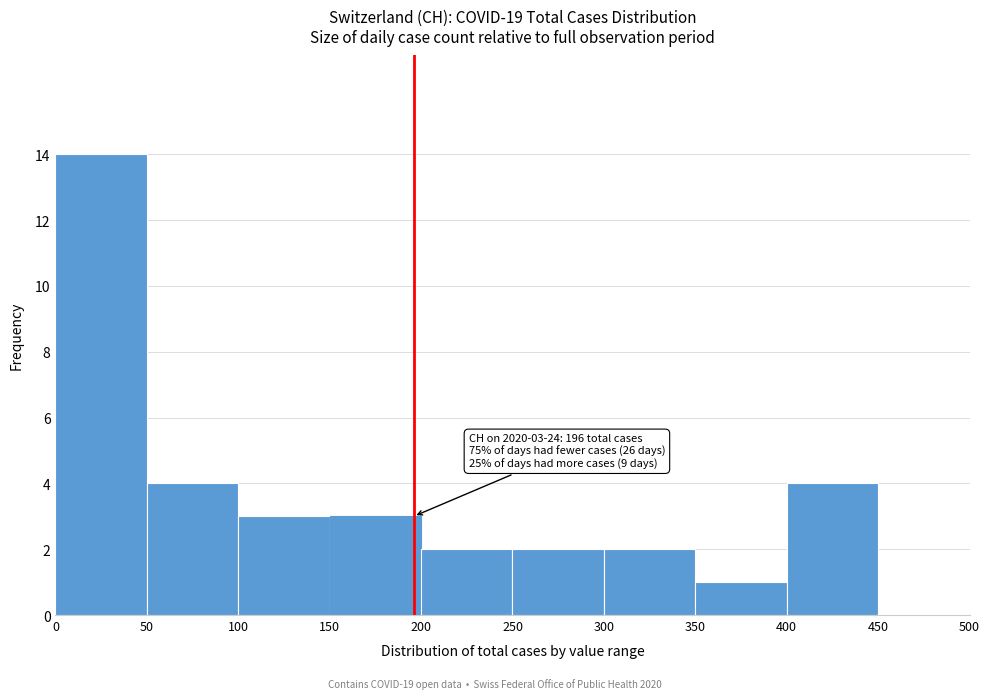

Over which range of the x-axis is the bar tallest?

0 to 50